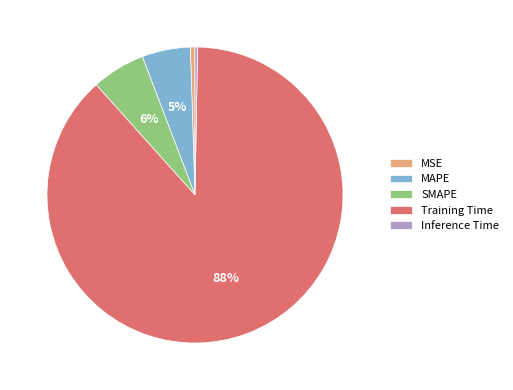

To the nearest percent, what is the difference between the largest and smallest slice percentages?

88%